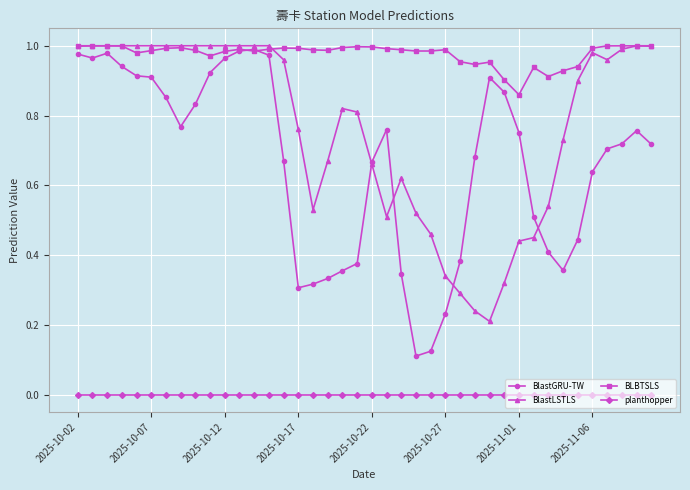

Which series has the largest range (max minus min)?

BlastGRU-TW